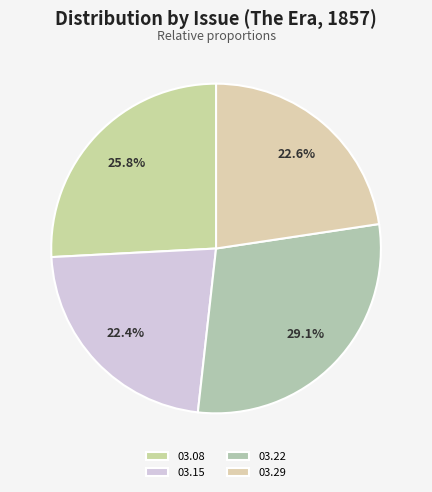

Does any single category account for the majority?

No